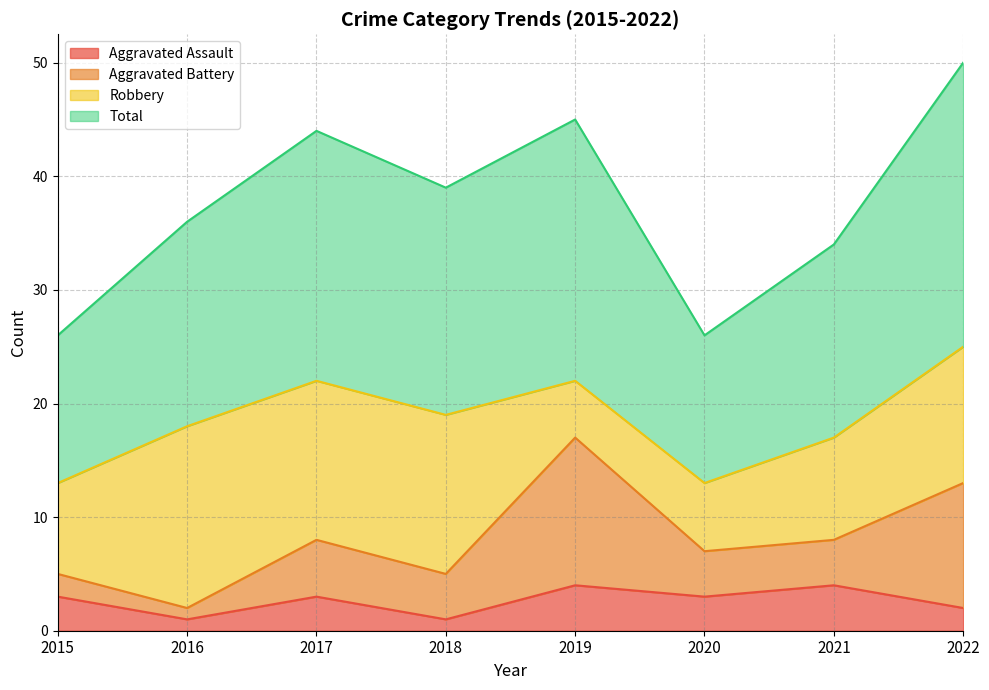

Read the Aggravated Assault value at 2022.

2